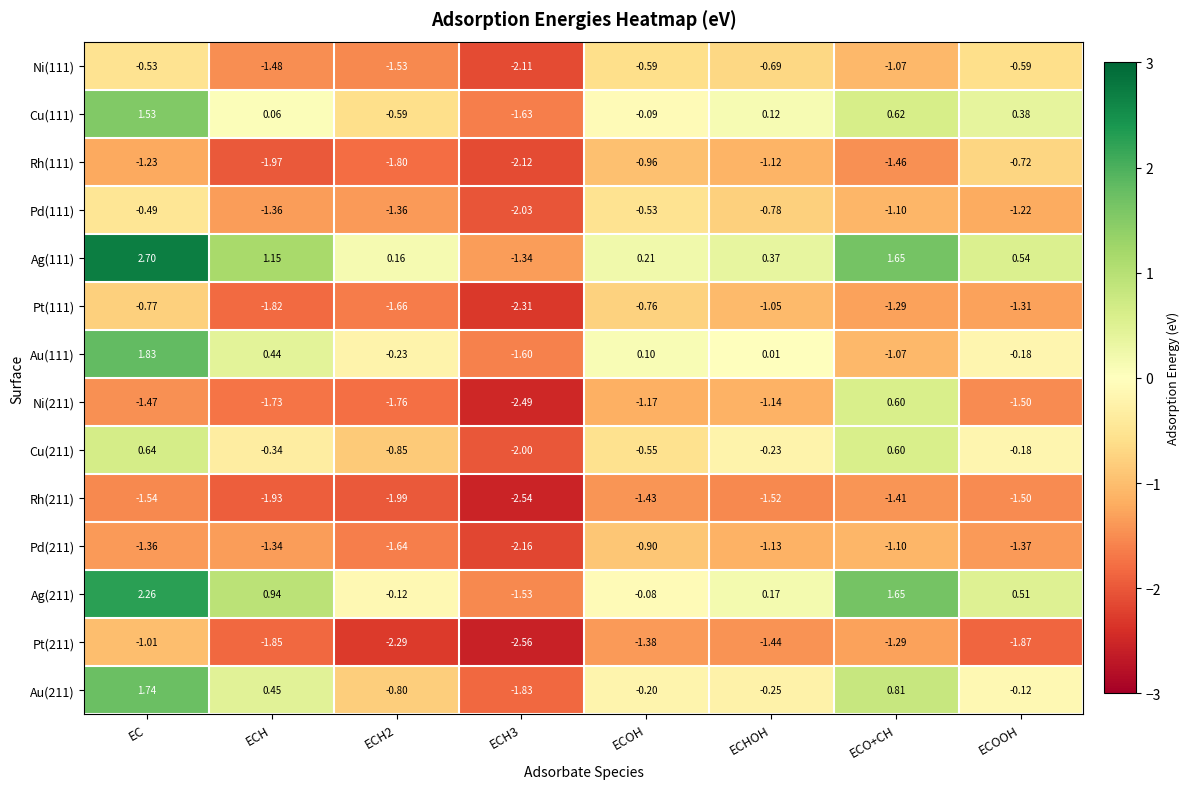

At which category is the sum across all series the highest?

EC